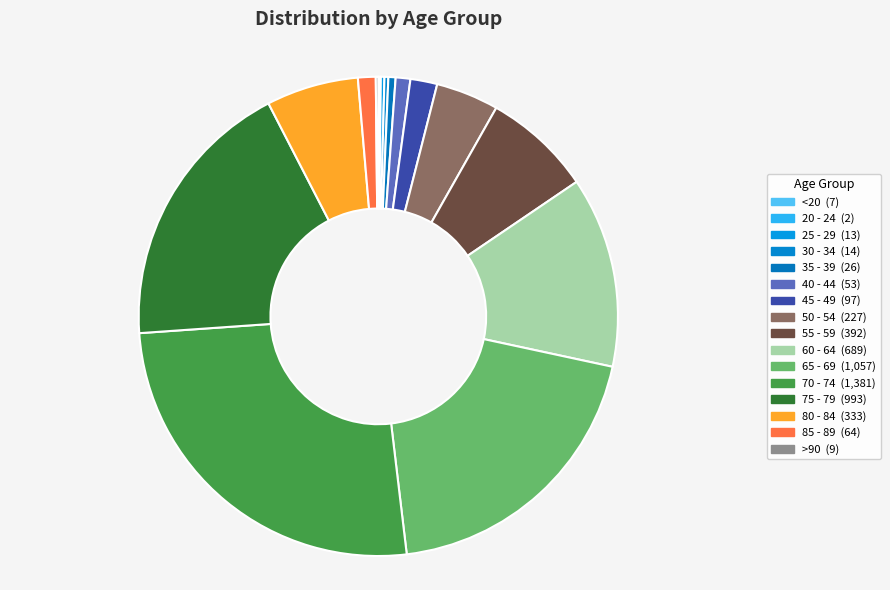

The 55 - 59 slice represents 7% of the pie. True or false?

True